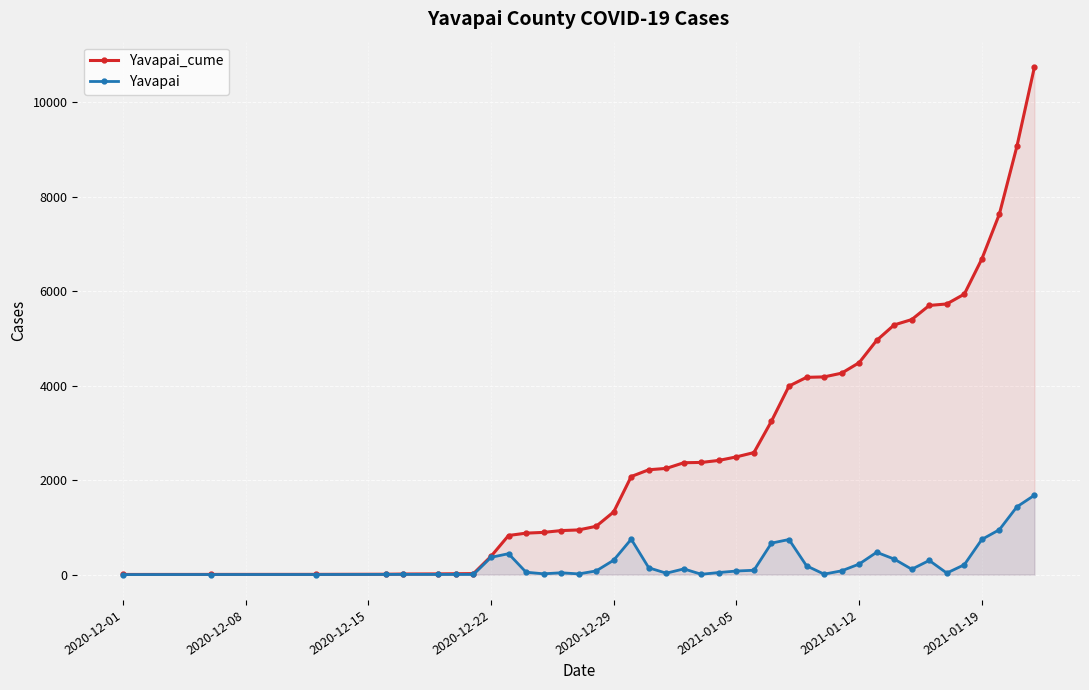

At how many categories does at least one series exceed 6821?

3